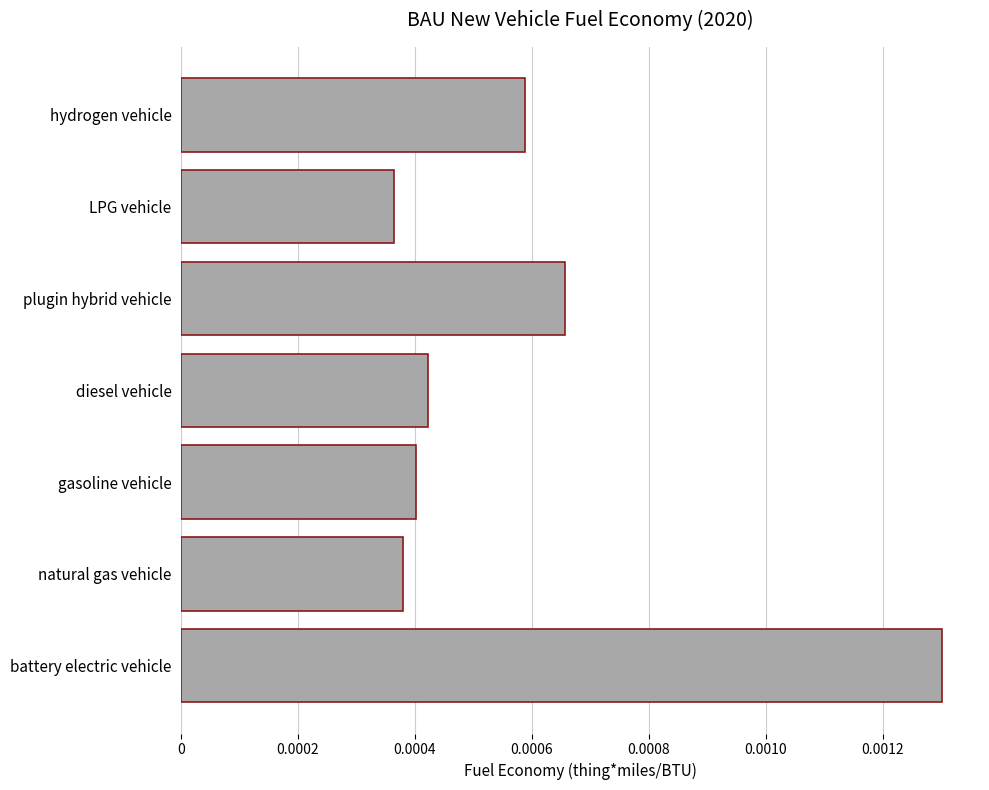

Which has a higher value, plugin hybrid vehicle or battery electric vehicle?

battery electric vehicle